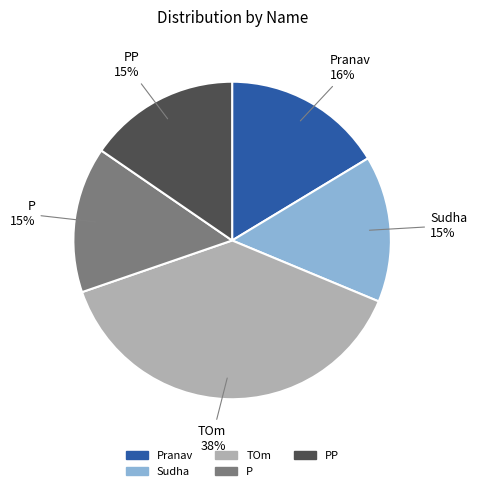

Which slice is the largest?

TOm